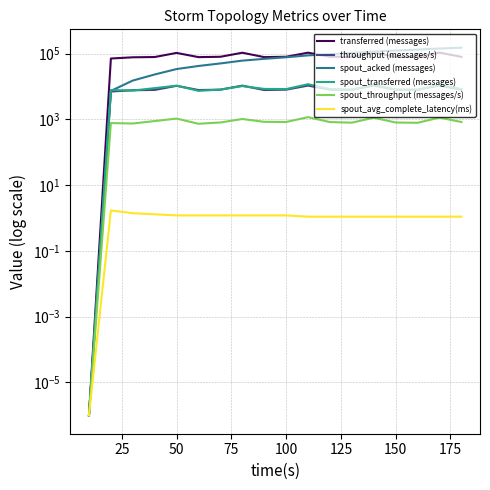

True or false: spout_transferred (messages) and spout_avg_complete_latency(ms) cross at least once.

False